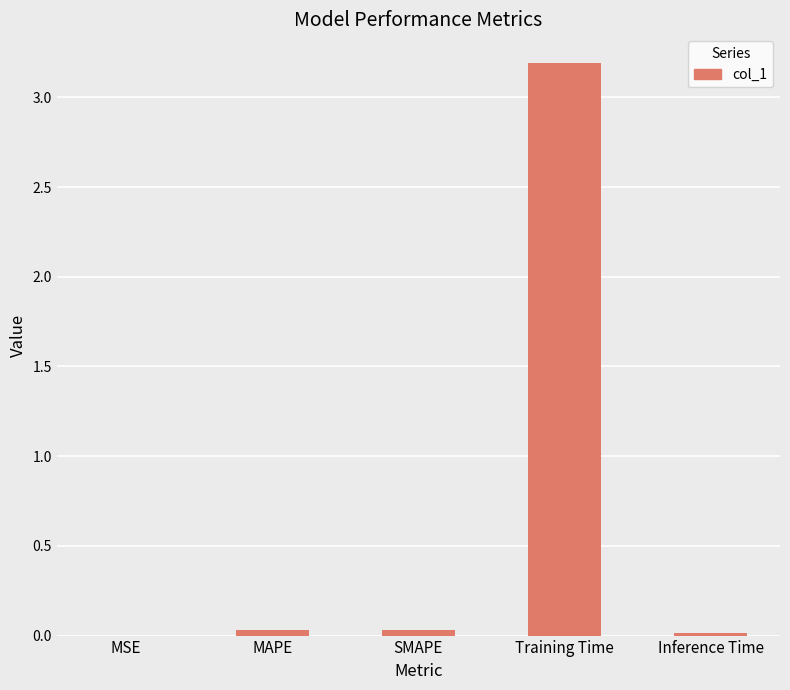

What is the maximum value shown in the chart?

3.2